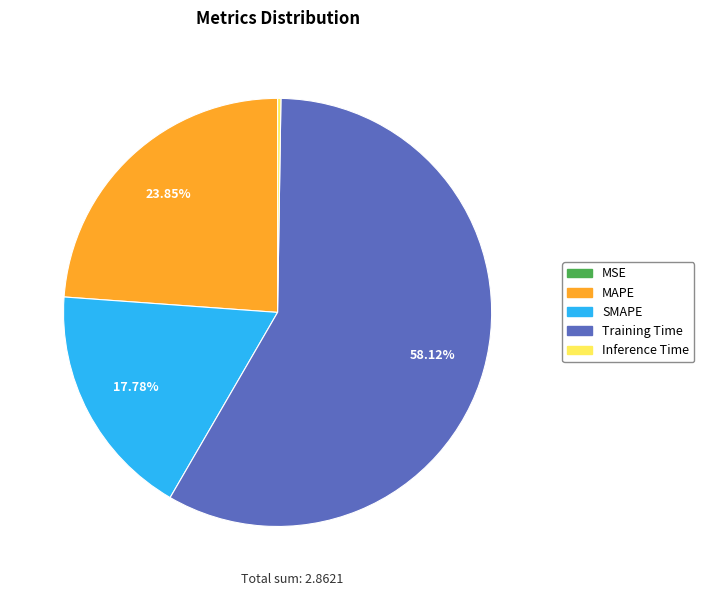

What is the largest slice in the pie chart?

Training Time